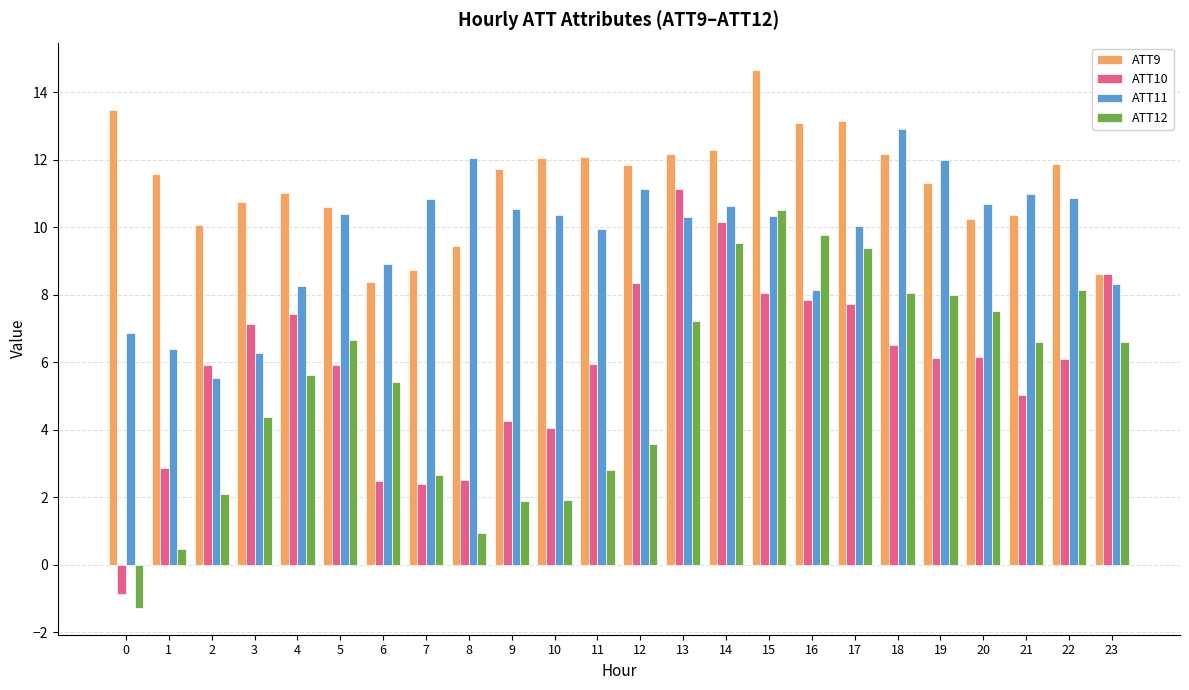

How many data points does each series have?

24